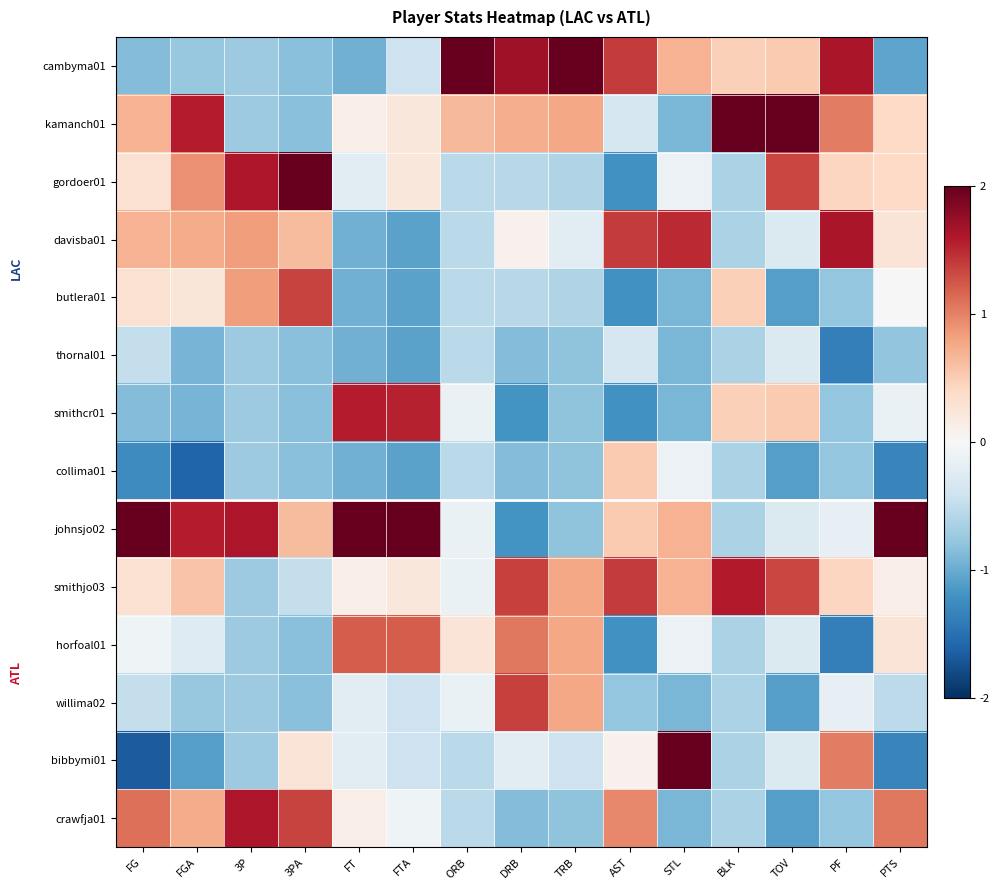

What is the greatest value displayed?

3.4